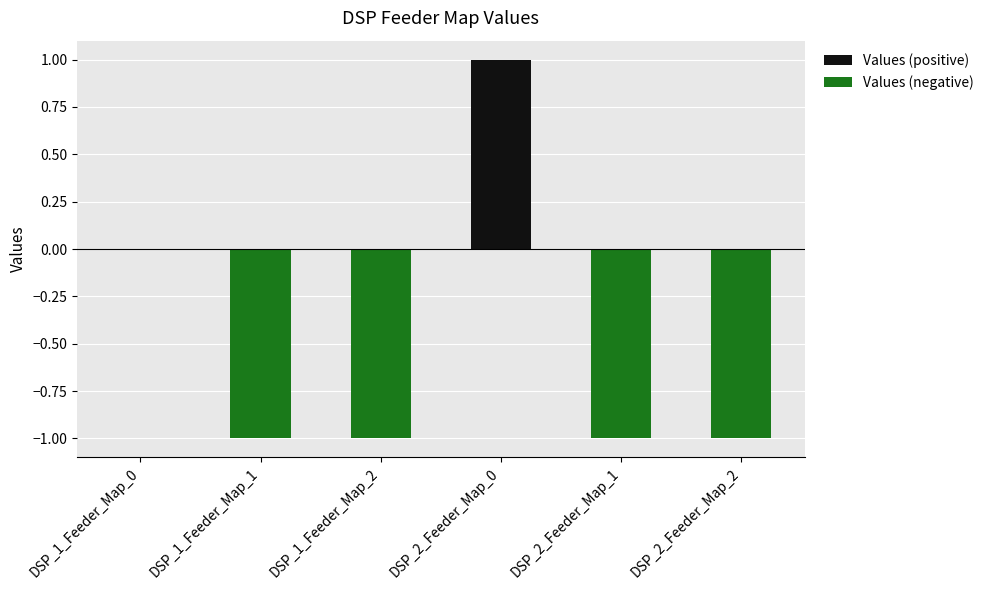

What is the label of the 4th bar from the left?

DSP_2_Feeder_Map_0